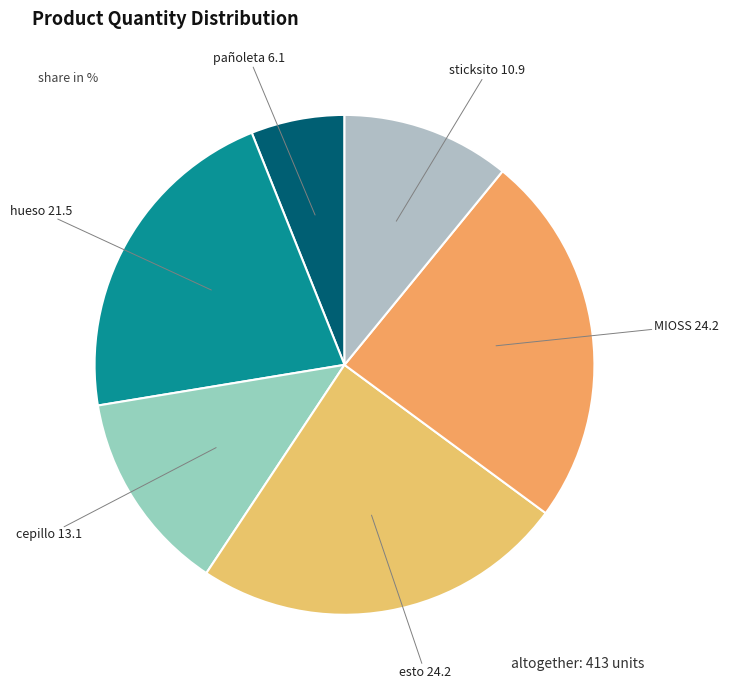

To the nearest percent, what is the difference between the largest and smallest slice percentages?

18%